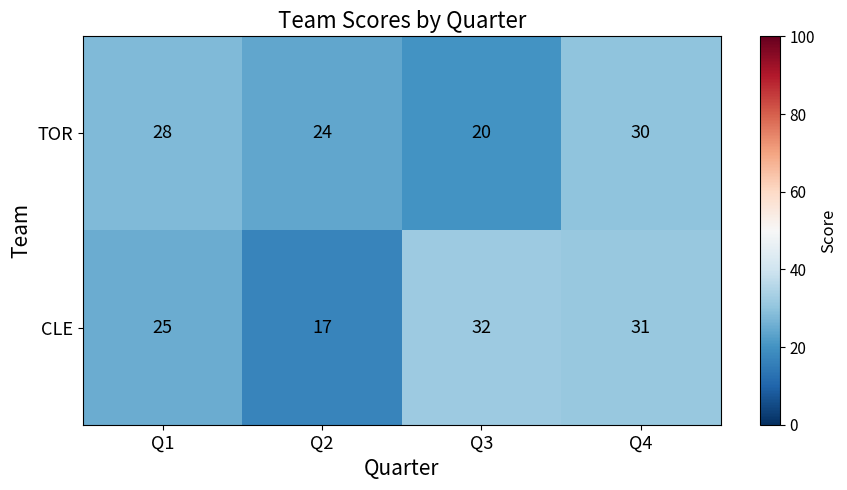

Reading left to right, what are all the values shown in this chart?

TOR: Q1=28	Q2=24	Q3=20	Q4=30
CLE: Q1=25	Q2=17	Q3=32	Q4=31